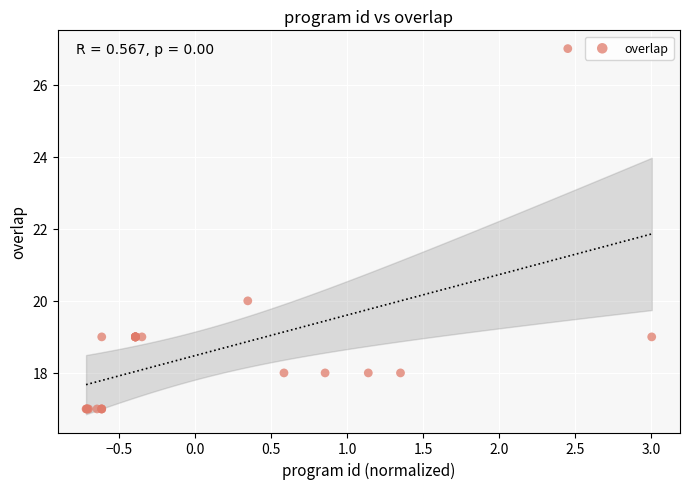

What Y value in the scatter plot is closest to 22?

20